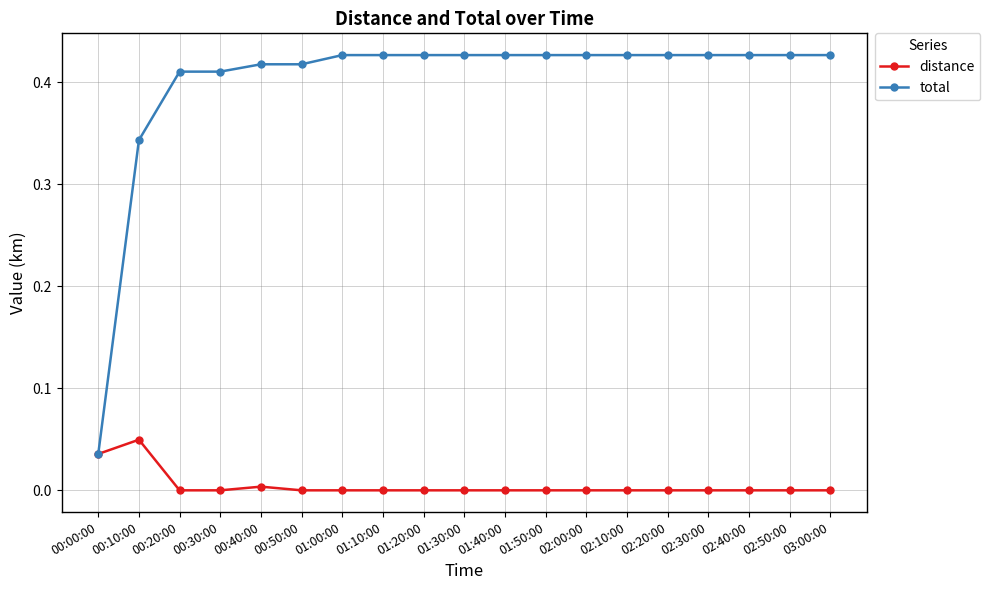

Is the value of distance at 02:20:00 greater than the value of total at 02:40:00?

No